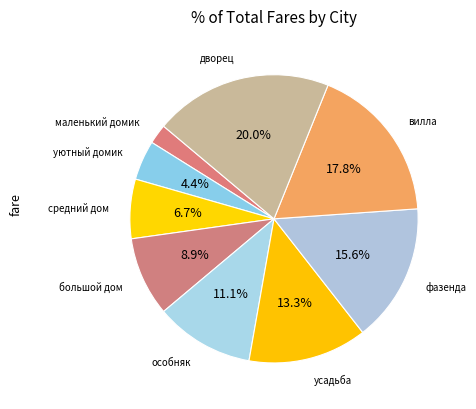

What percentage is NOT represented by вилла?

82.2%